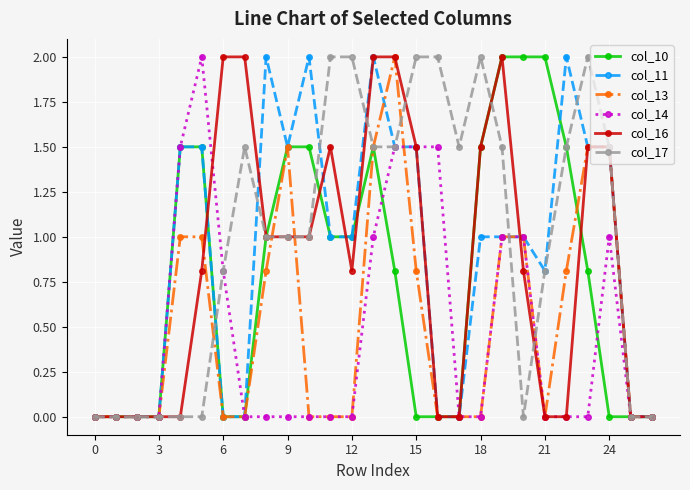

Does the chart display data point markers on the line(s)?

Yes